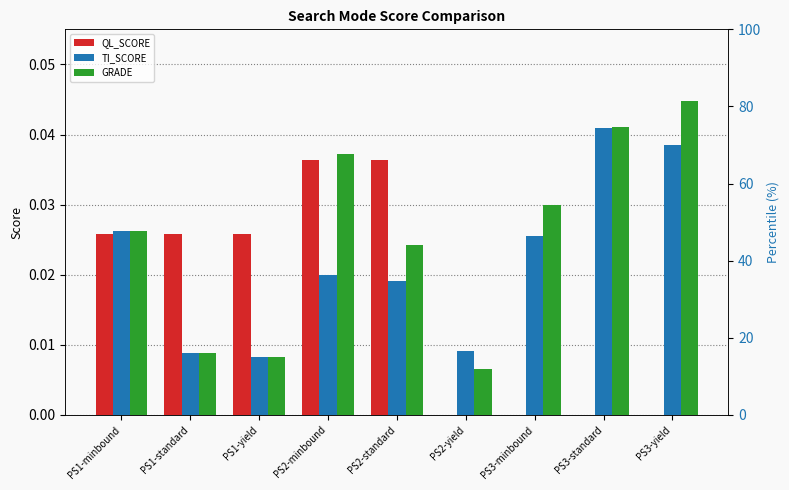

The value of GRADE at PS2-standard is 0.0. True or false?

False